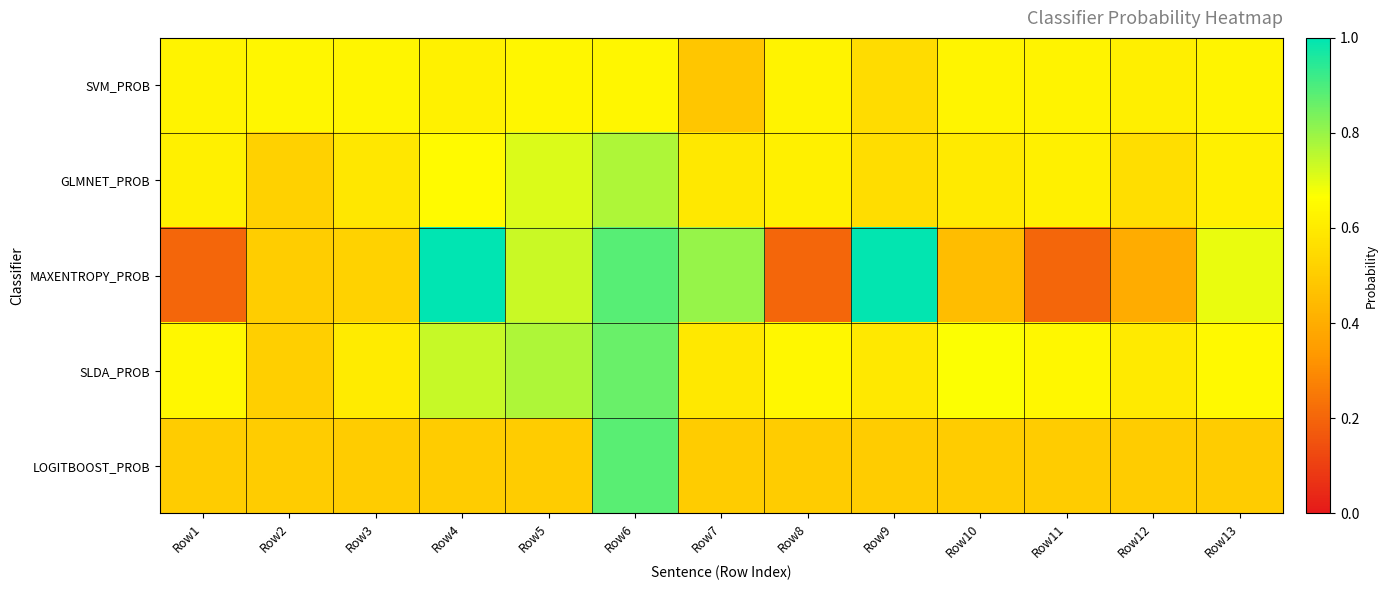

At Row2, list the series in order from smallest to largest.

LOGITBOOST_PROB, MAXENTROPY_PROB, SLDA_PROB, GLMNET_PROB, SVM_PROB